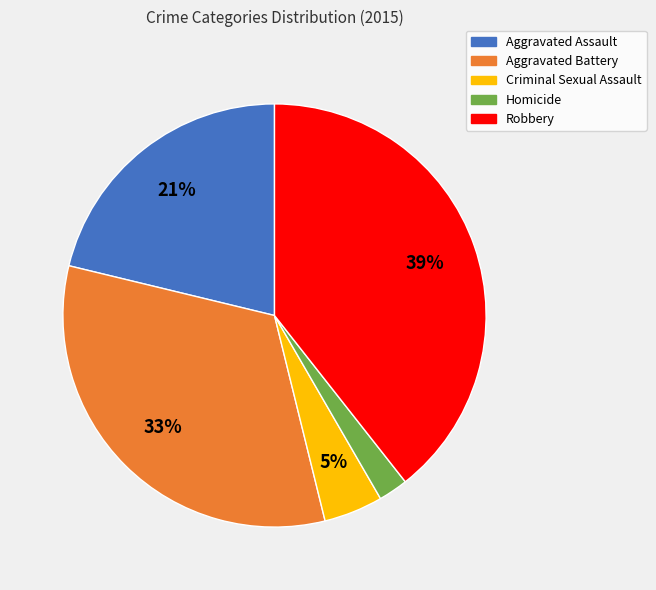

What is the smallest slice in the pie chart?

Homicide